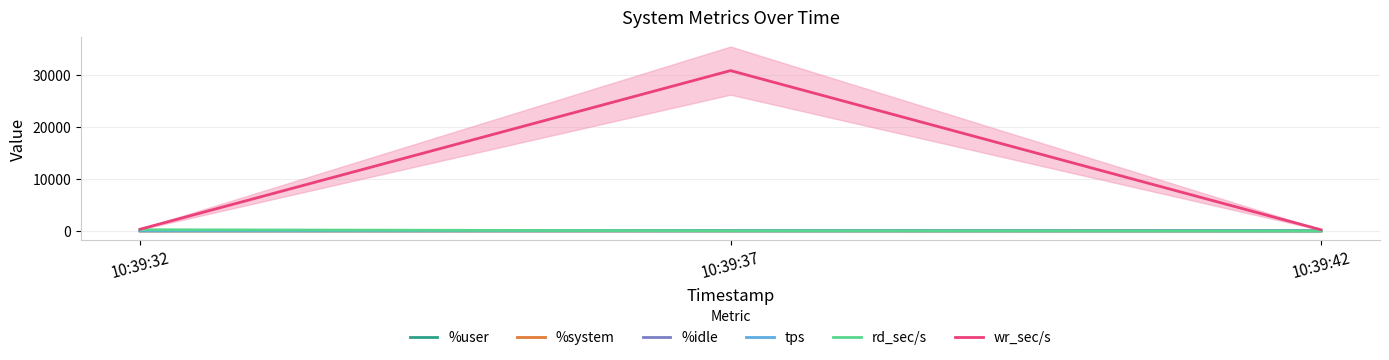

What is the total value across all series at 10:39:32?

699.3